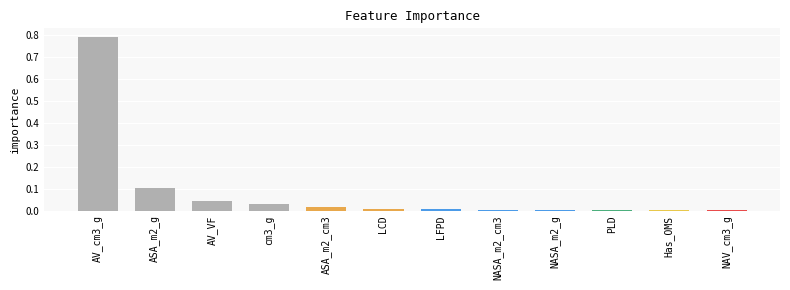

True or false: the data shows 0.0 at ASA_m2_cm3.

True